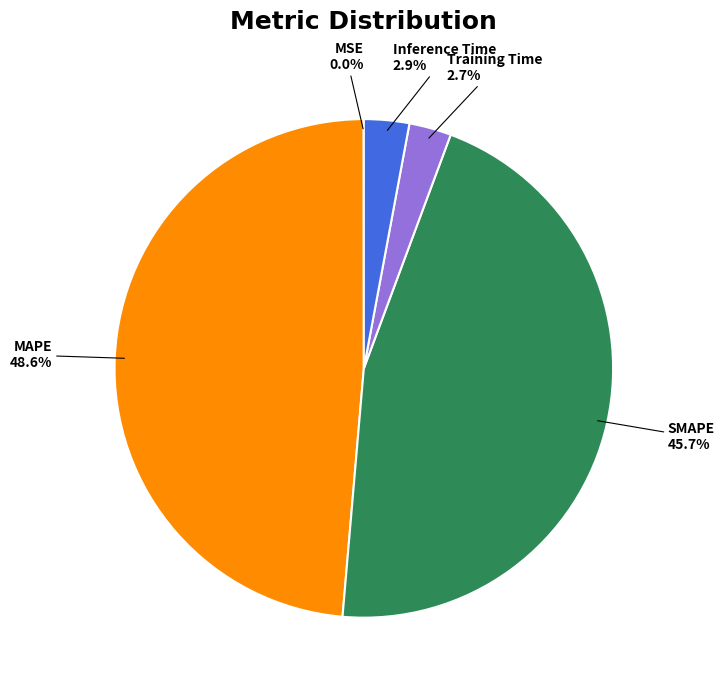

Between Inference Time and MAPE, which is larger?

MAPE